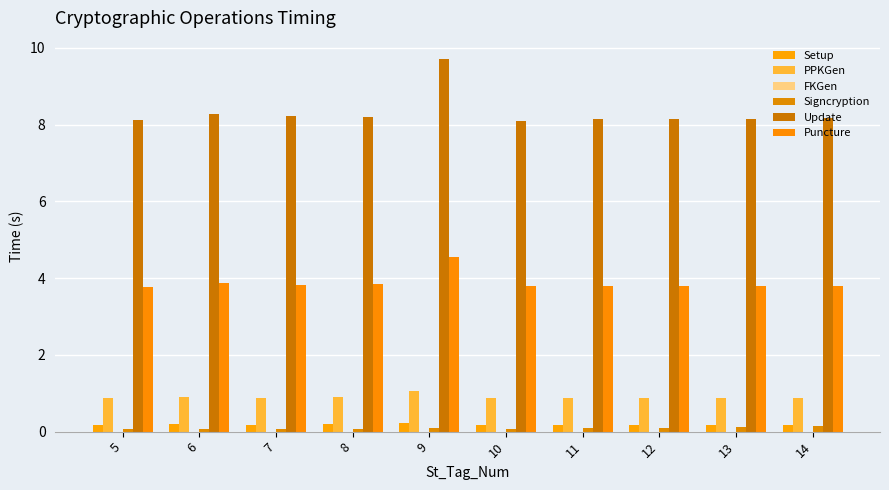

Is it true that Update equals 9.7 at 9?

True